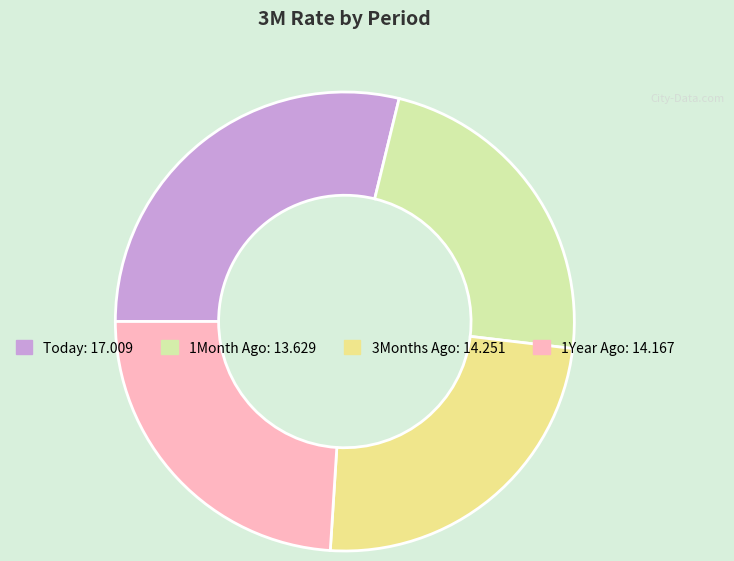

Is there a majority slice in this chart?

No